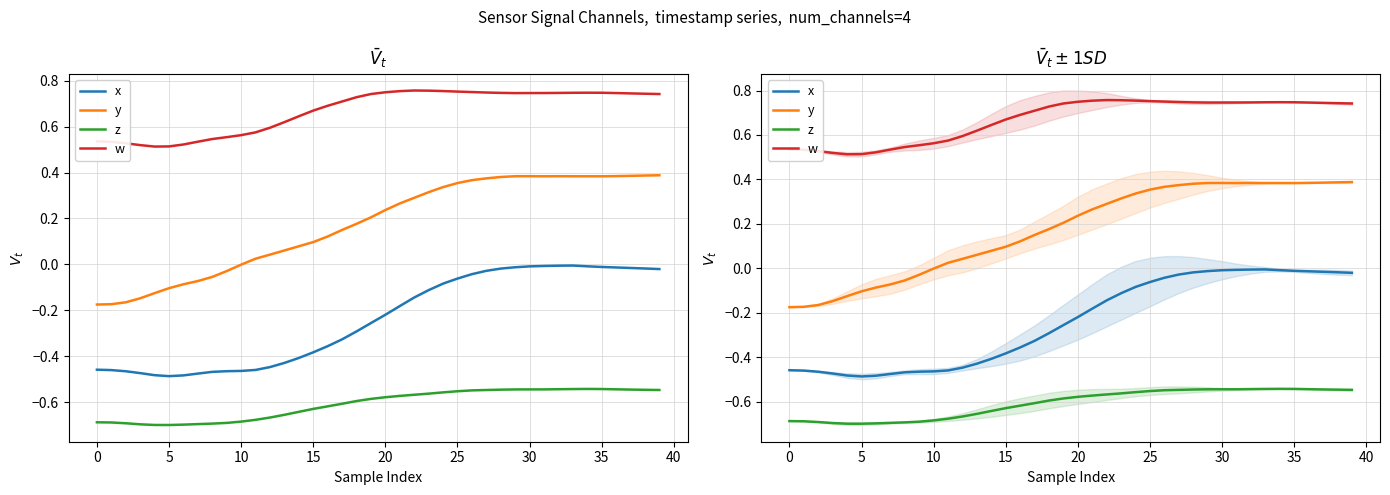

The value of y at 0 is -0.2. True or false?

True